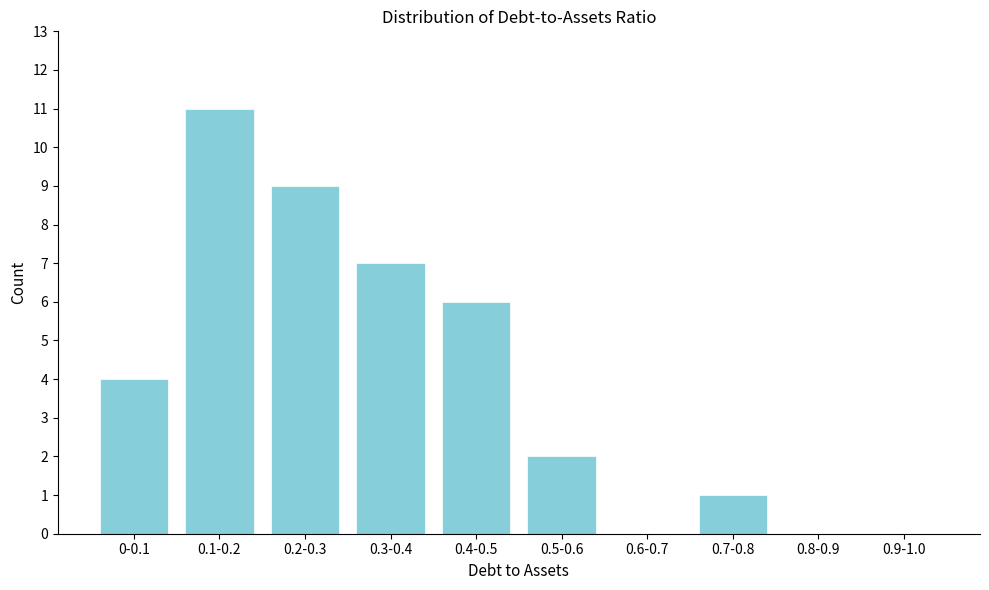

Reading left to right, list all the values displayed in this chart.

0-0.1=4	0.1-0.2=11	0.2-0.3=9	0.3-0.4=7	0.4-0.5=6	0.5-0.6=2	0.6-0.7=0	0.7-0.8=1	0.8-0.9=0	0.9-1.0=0